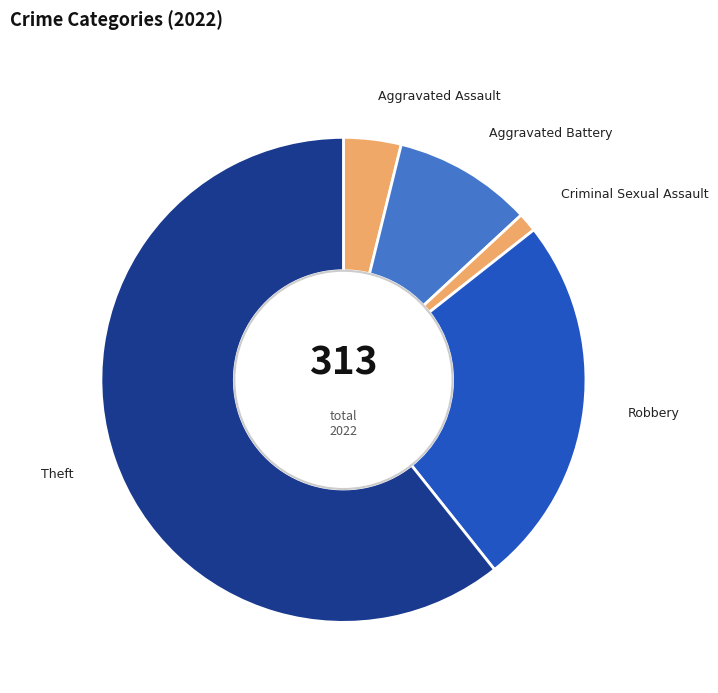

How many segments does this pie chart have?

5